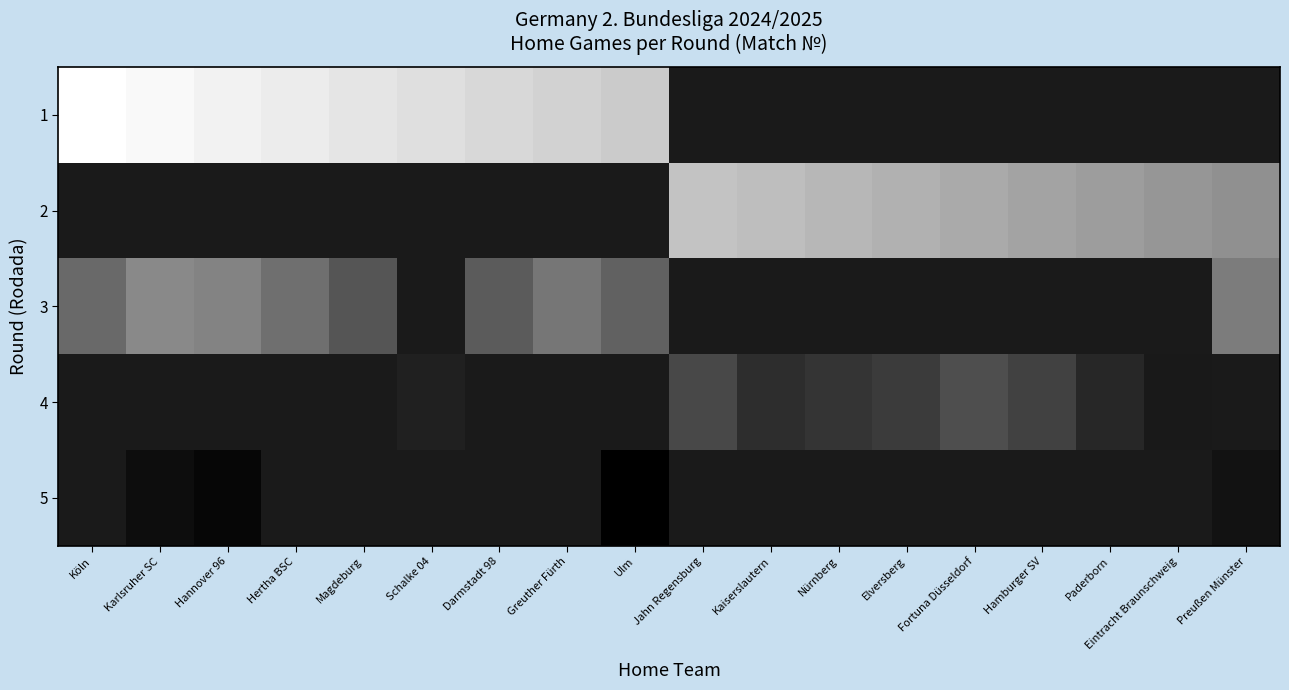

Count the number of categories in the chart.

18